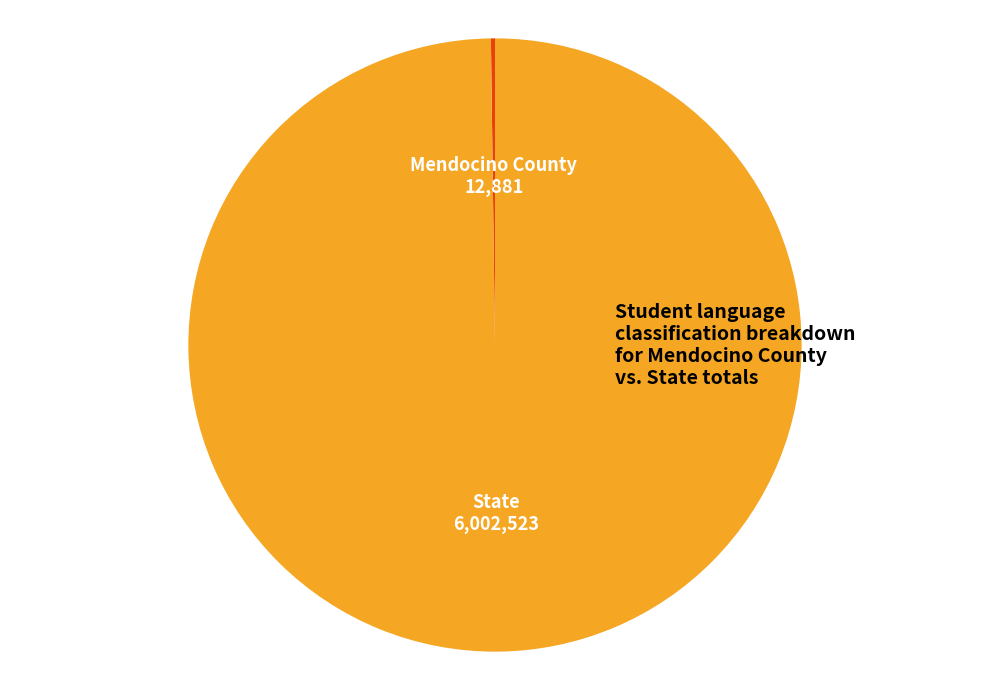

Which slice is the largest?

State